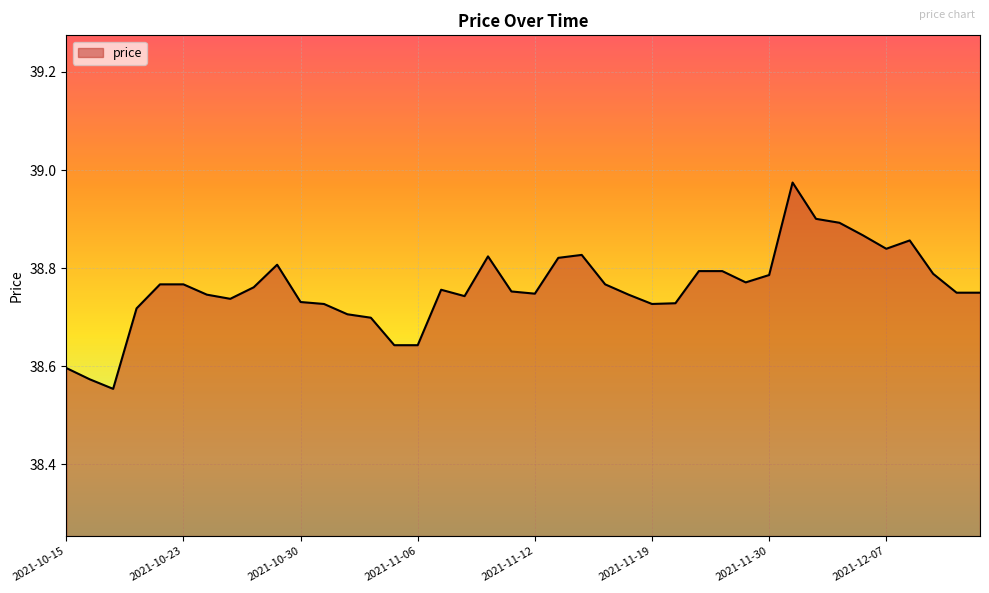

What is the difference between the maximum and minimum values?

0.4